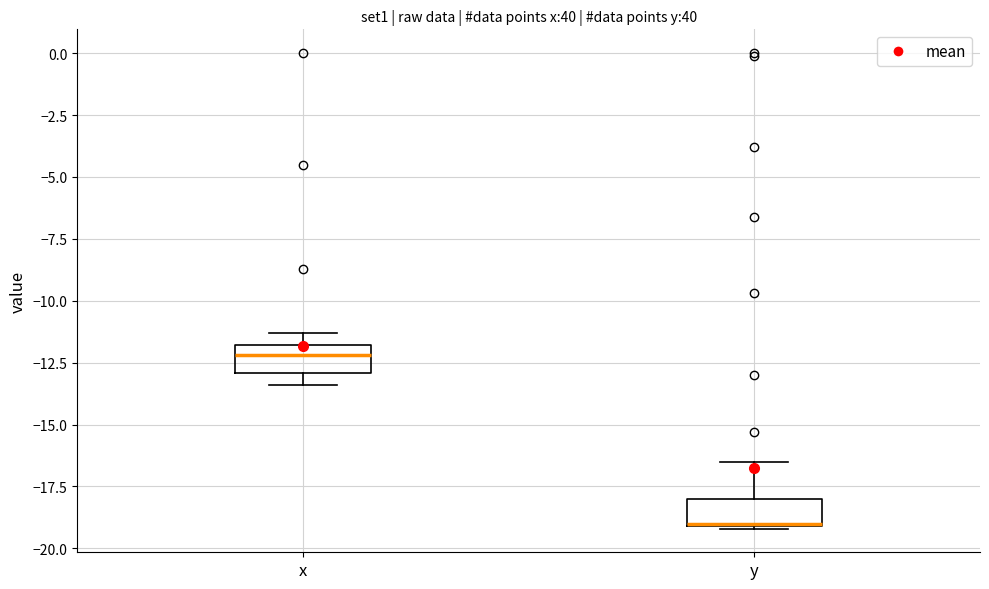

Where is the upper edge of the box for y on the y-axis? The values are not printed on the chart, so give them approximately, as read against the axis.

-18.0